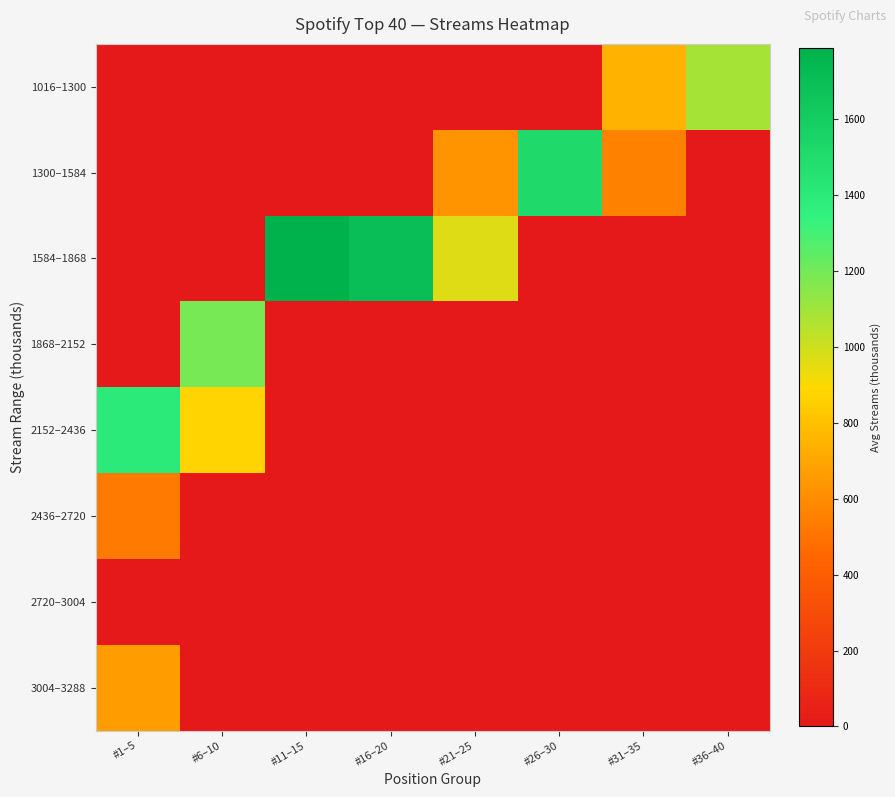

How many series are shown in this chart?

8